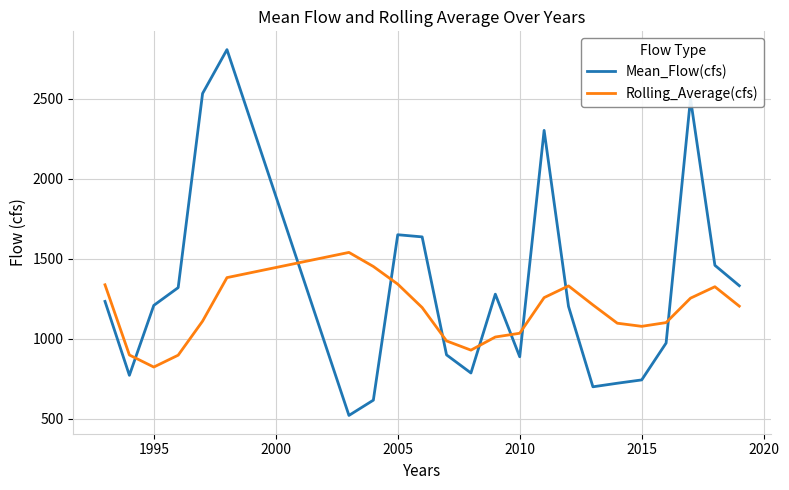

What is the minimum value for Mean_Flow(cfs)?

520.2